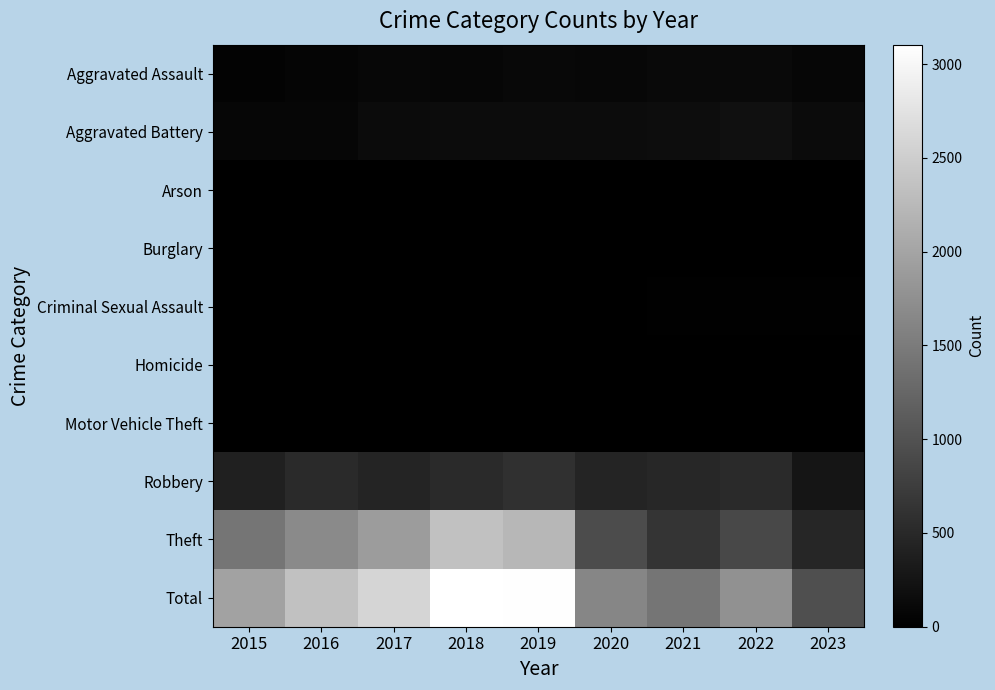

Rank the series at 2019 from lowest to highest value.

Arson, Burglary, Motor Vehicle Theft, Homicide, Criminal Sexual Assault, Aggravated Assault, Aggravated Battery, Robbery, Theft, Total